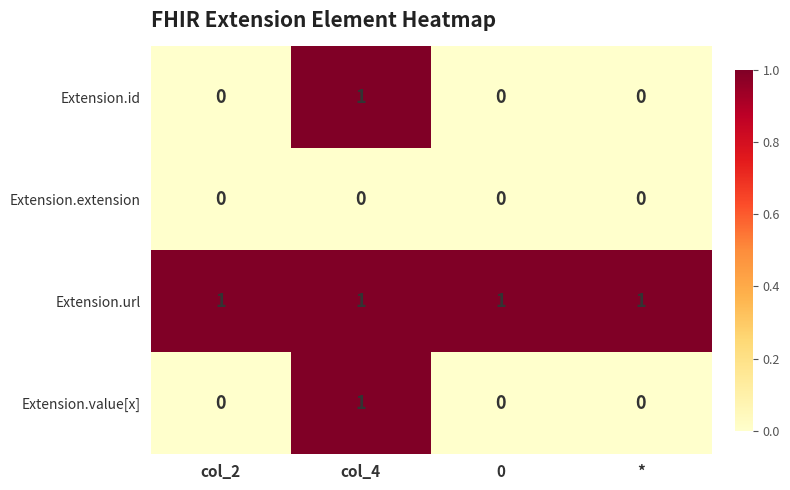

True or false: Extension.value[x] has a value of 0 at 0.

True